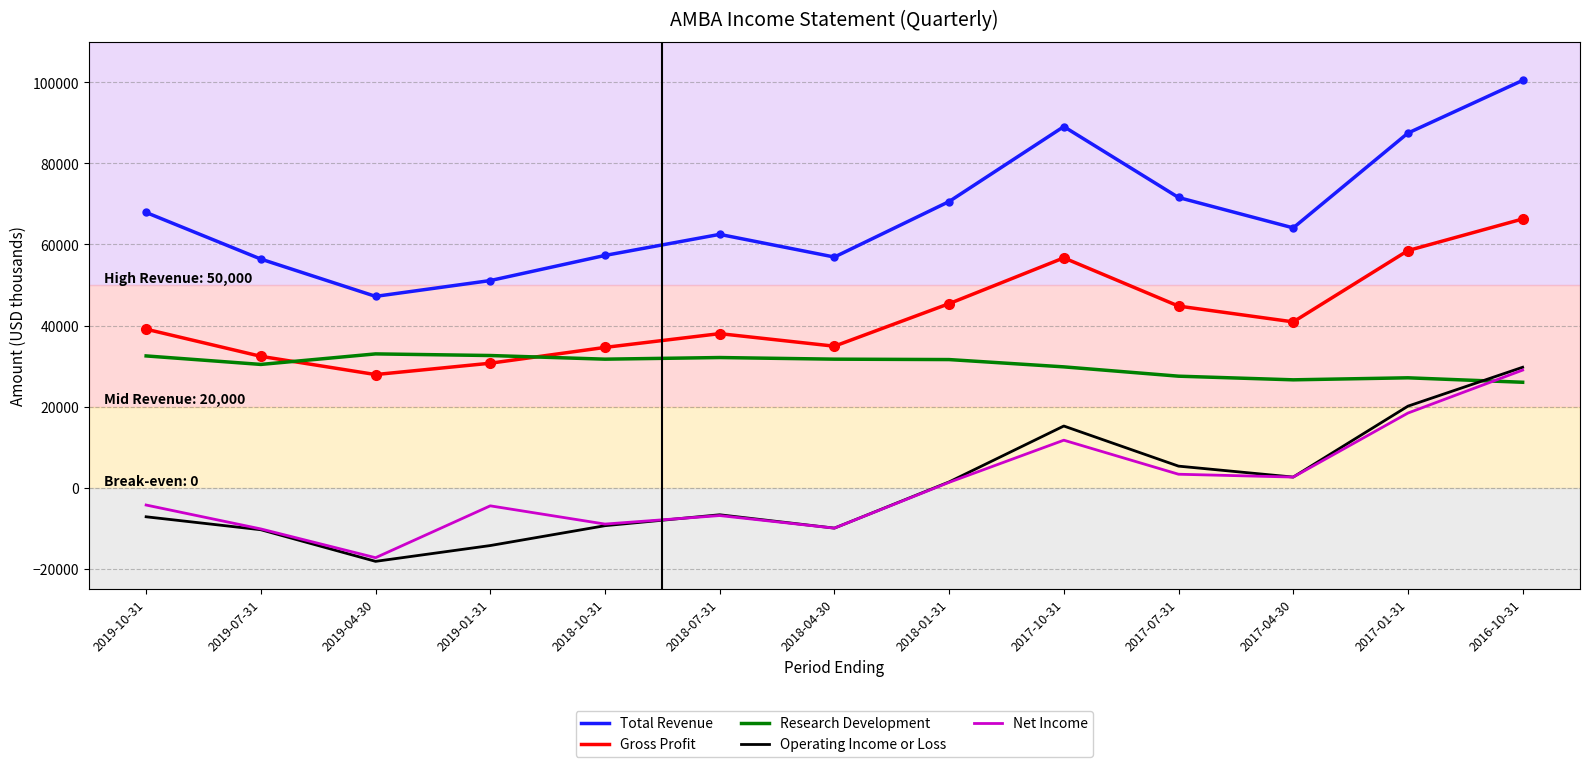

Does the chart have visible grid lines?

Yes